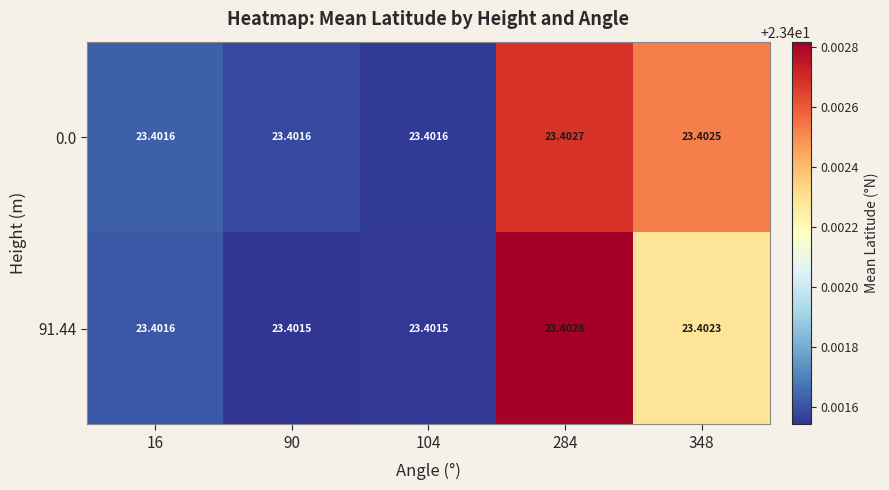

Is the value of 91.44 at 284 greater than the value of 0.0 at 348?

Yes